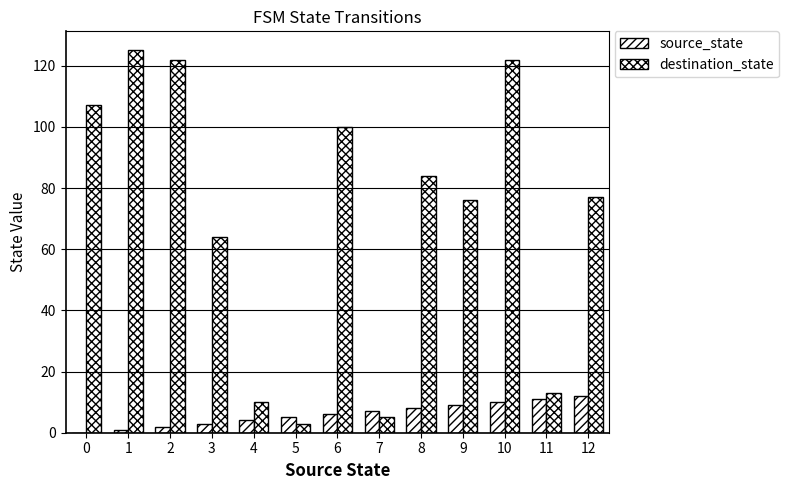

Count the number of data series in this chart.

2